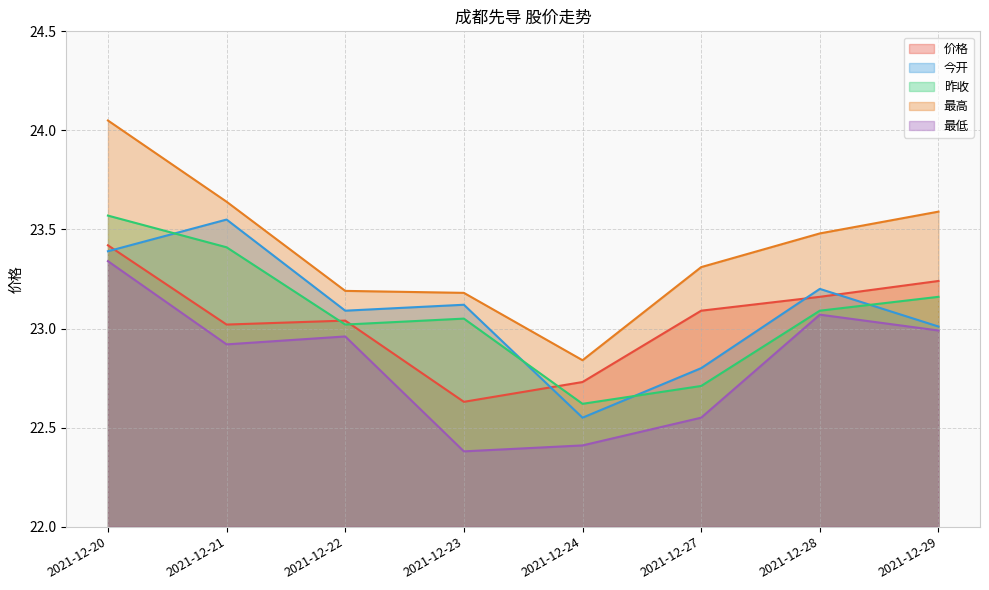

What is the value of the 今开 point at the 8th from the left?

23.0